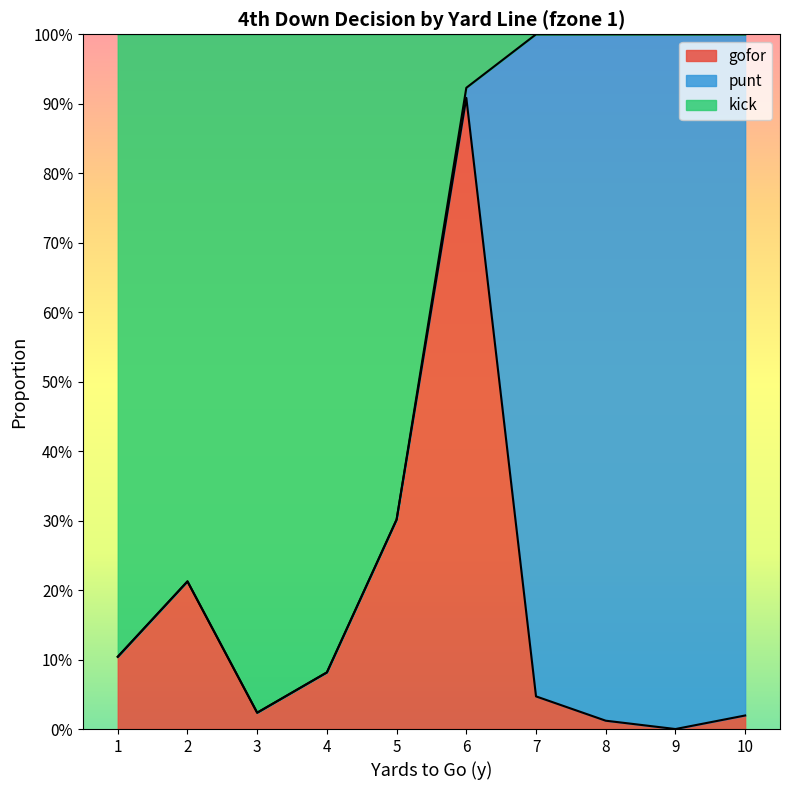

Does the chart display data point markers on the line(s)?

No